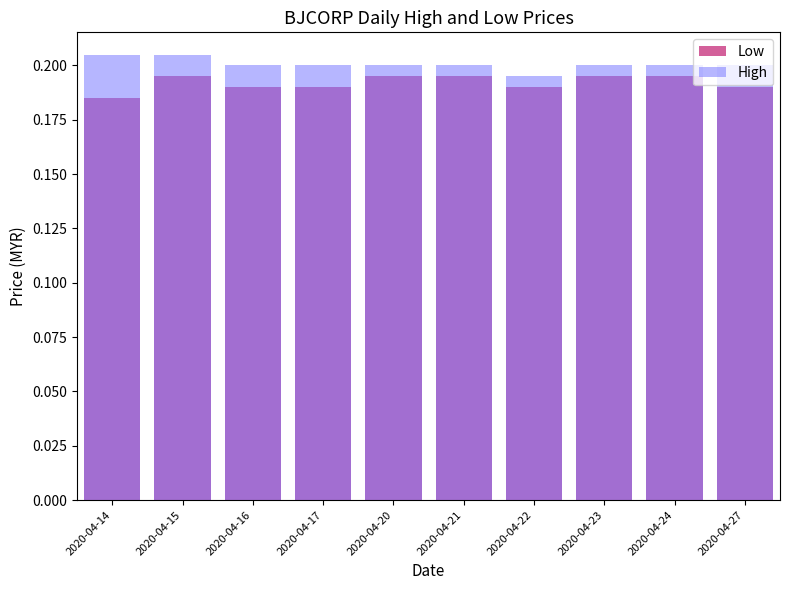

What are all the series names shown in the legend?

Low, High